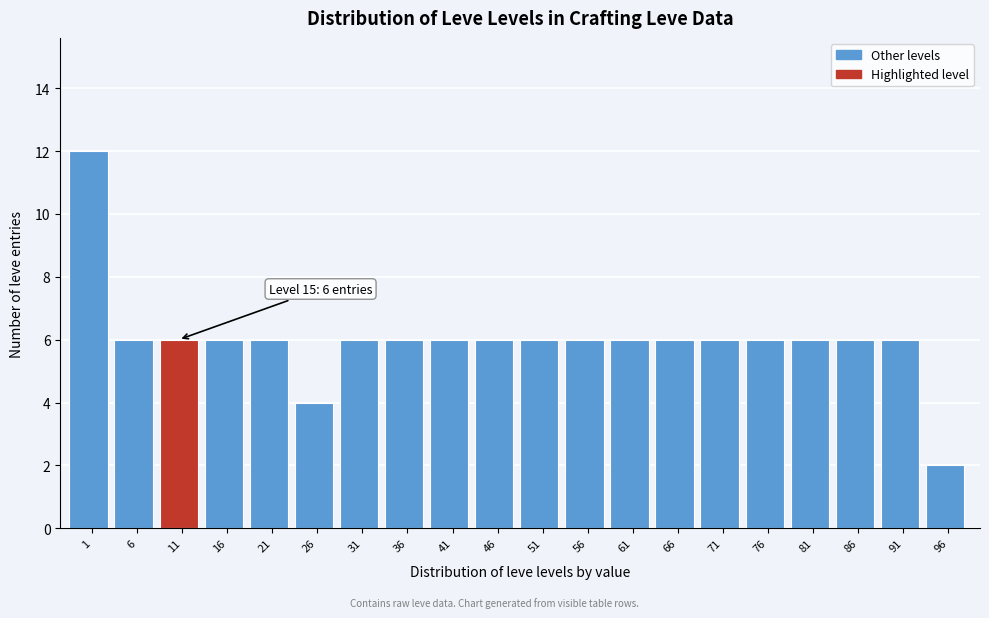

Reading left to right, transcribe all the data shown in this chart.

12	6	6	6	6	4	6	6	6	6	6	6	6	6	6	6	6	6	6	2